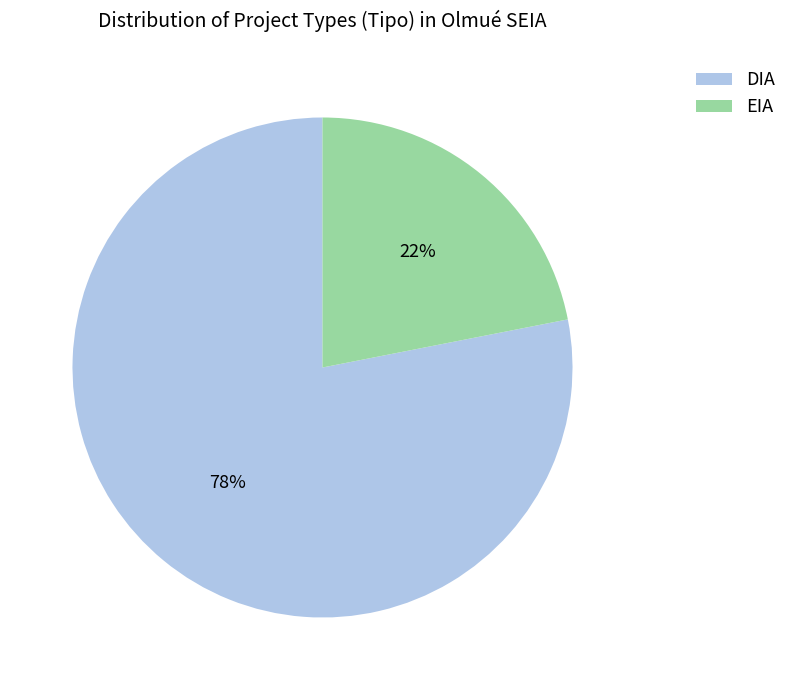

Between DIA and EIA, which is larger?

DIA